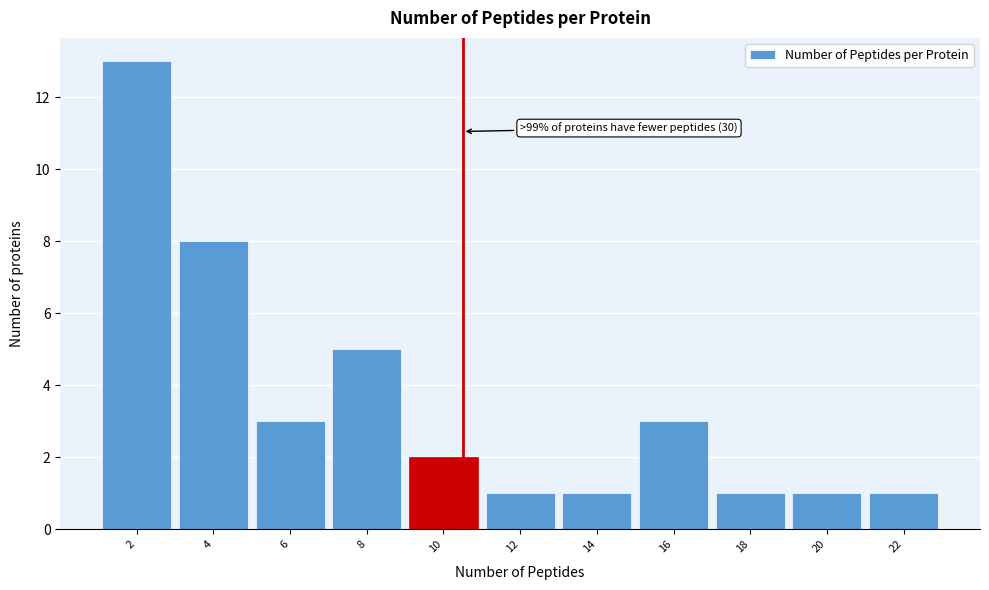

Reading right to left, list all the values displayed in this chart.

1	1	1	3	1	1	2	5	3	8	13